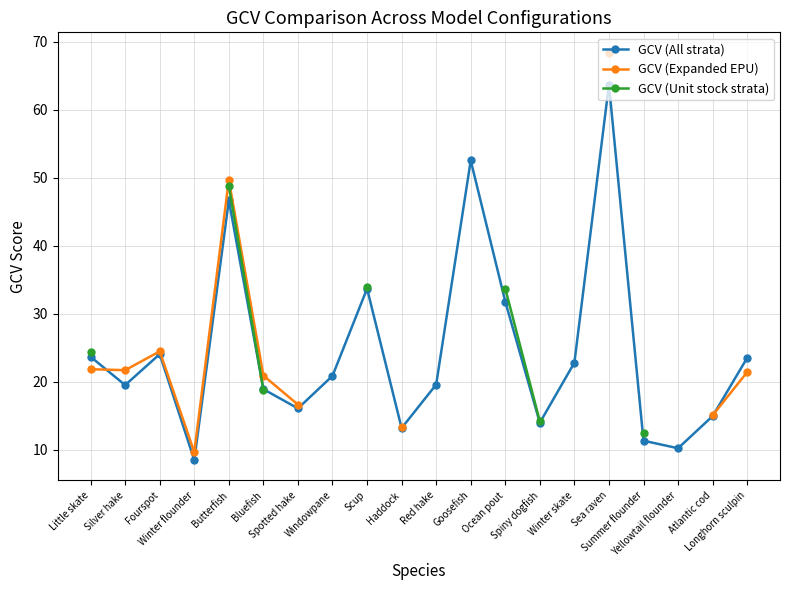

What is the maximum value for GCV (All strata)?

63.7